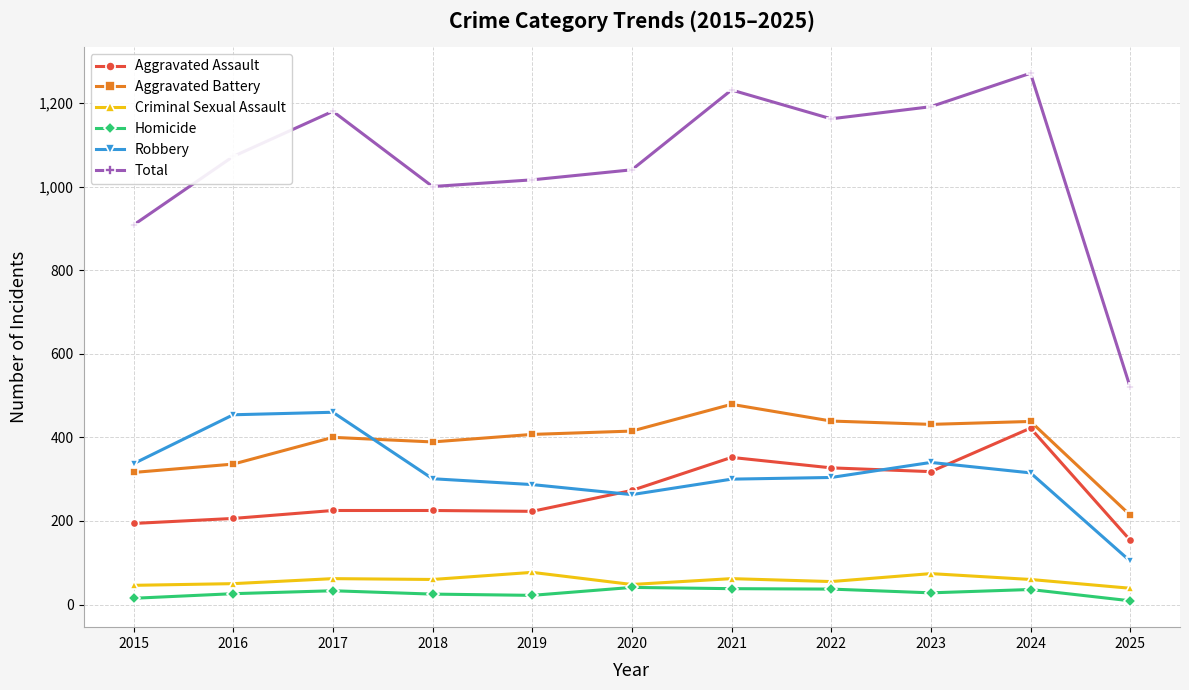

What is the total value across all series at 2020?

2080